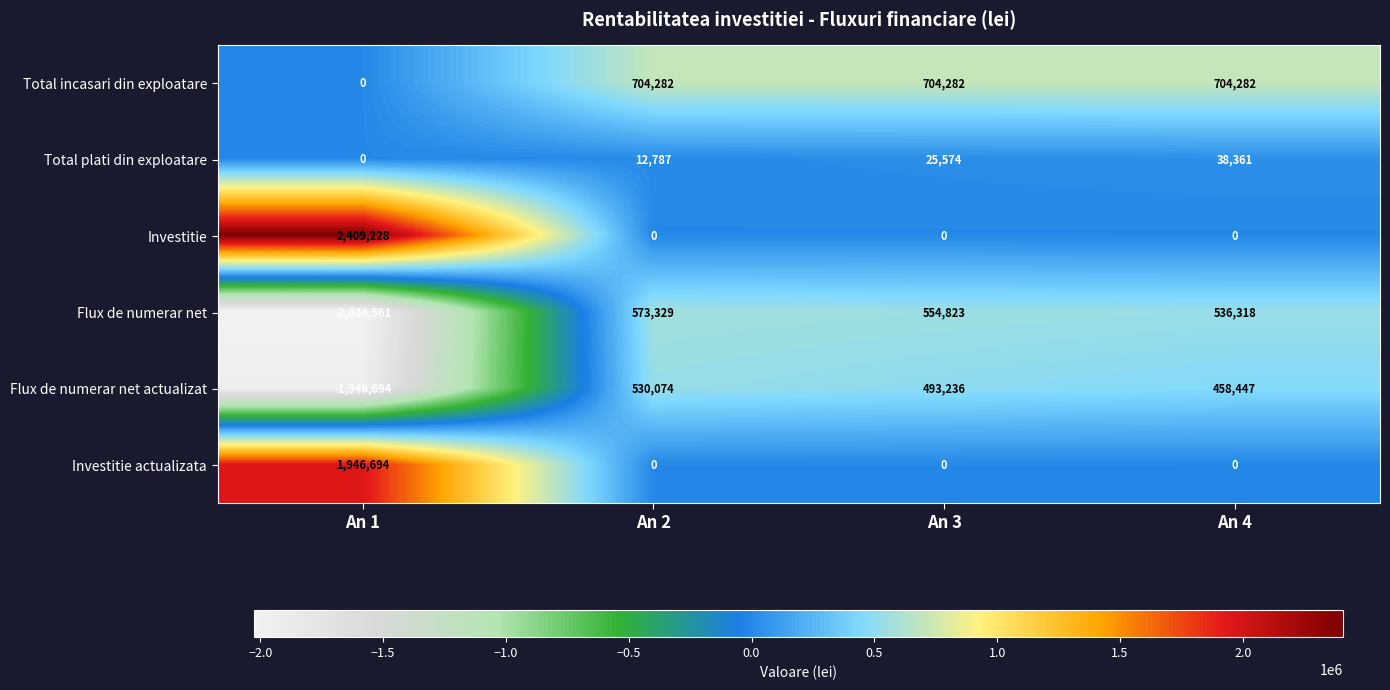

Rank the series by their maximum value, from lowest to highest.

Total plati din exploatare, Flux de numerar net actualizat, Flux de numerar net, Total incasari din exploatare, Investitie actualizata, Investitie